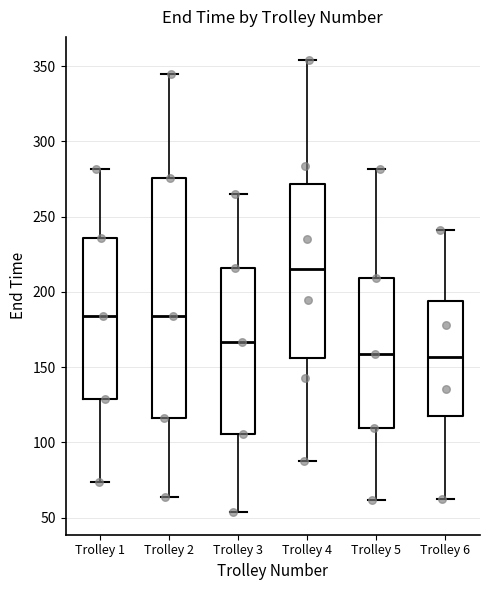

Reading left to right, transcribe this box plot: for each box, give where its median line is, the range the box spans, and where its two whiskers end, as read against the y-axis. The values are not printed on the chart, so give them approximately, as read against the axis.

Trolley 1: median 185, box 130 to 235, whiskers 75 to 280
Trolley 2: median 185, box 115 to 275, whiskers 65 to 345
Trolley 3: median 165, box 105 to 215, whiskers 55 to 265
Trolley 4: median 215, box 155 to 270, whiskers 85 to 355
Trolley 5: median 160, box 110 to 210, whiskers 60 to 280
Trolley 6: median 155, box 115 to 195, whiskers 60 to 240